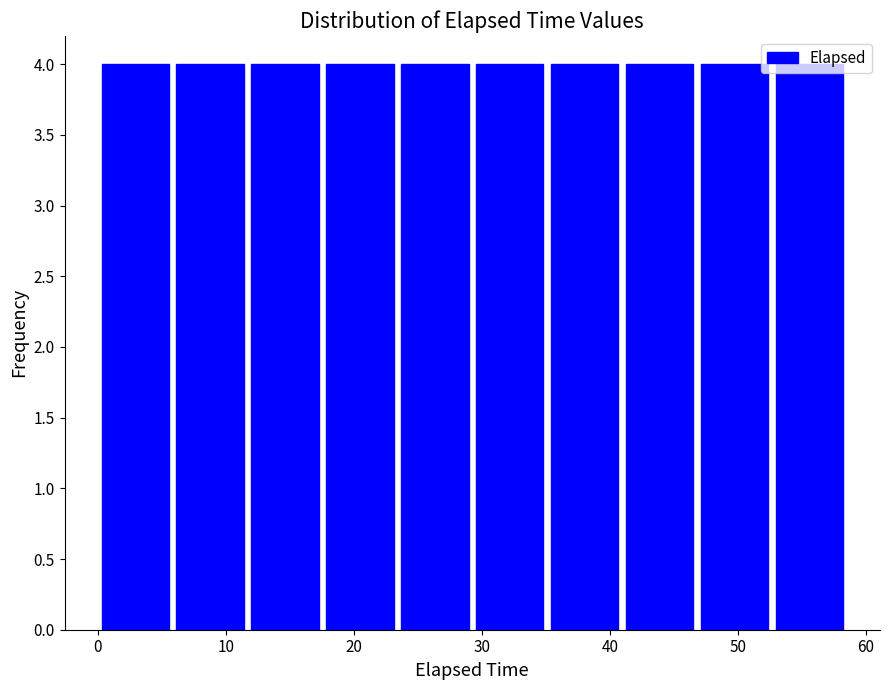

What is the height of the bar covering 29 to 35 on the x-axis? Neither the bar edges nor the heights are printed on the chart, so give them approximately, as read against the axes.

4